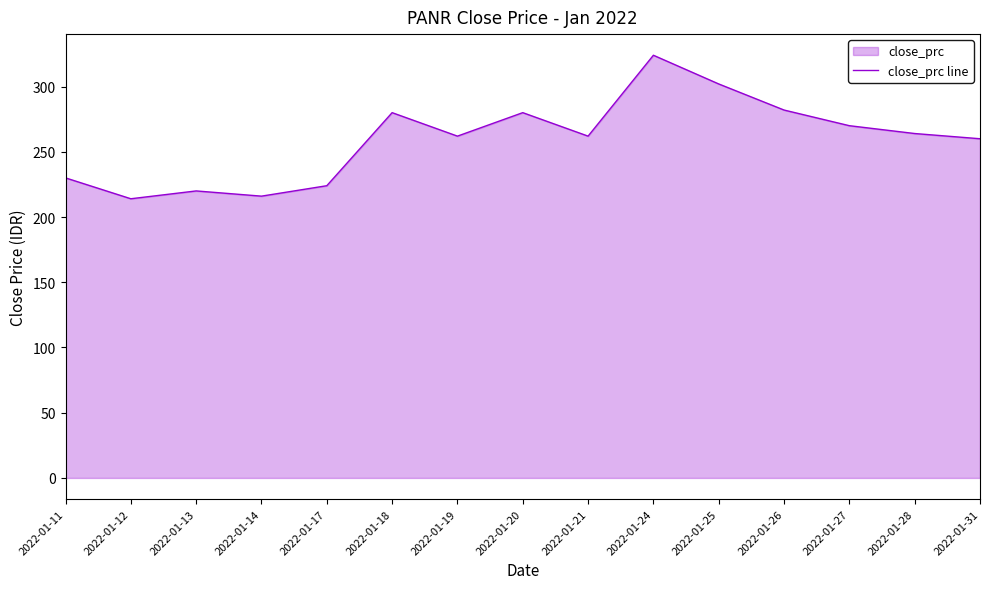

True or false: the data has more than 1 interior local peaks.

True